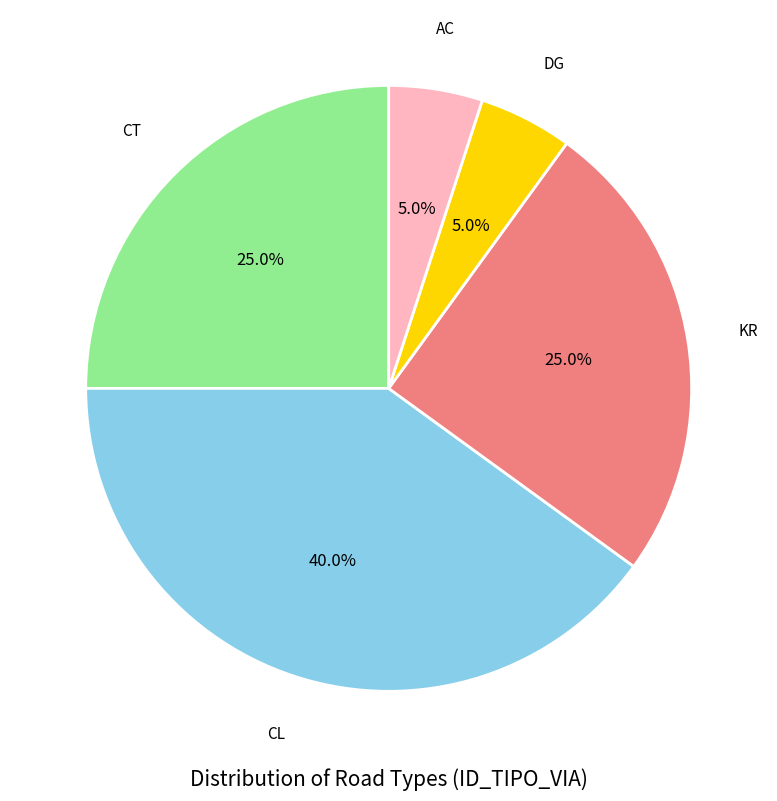

What is the largest slice in the pie chart?

CL